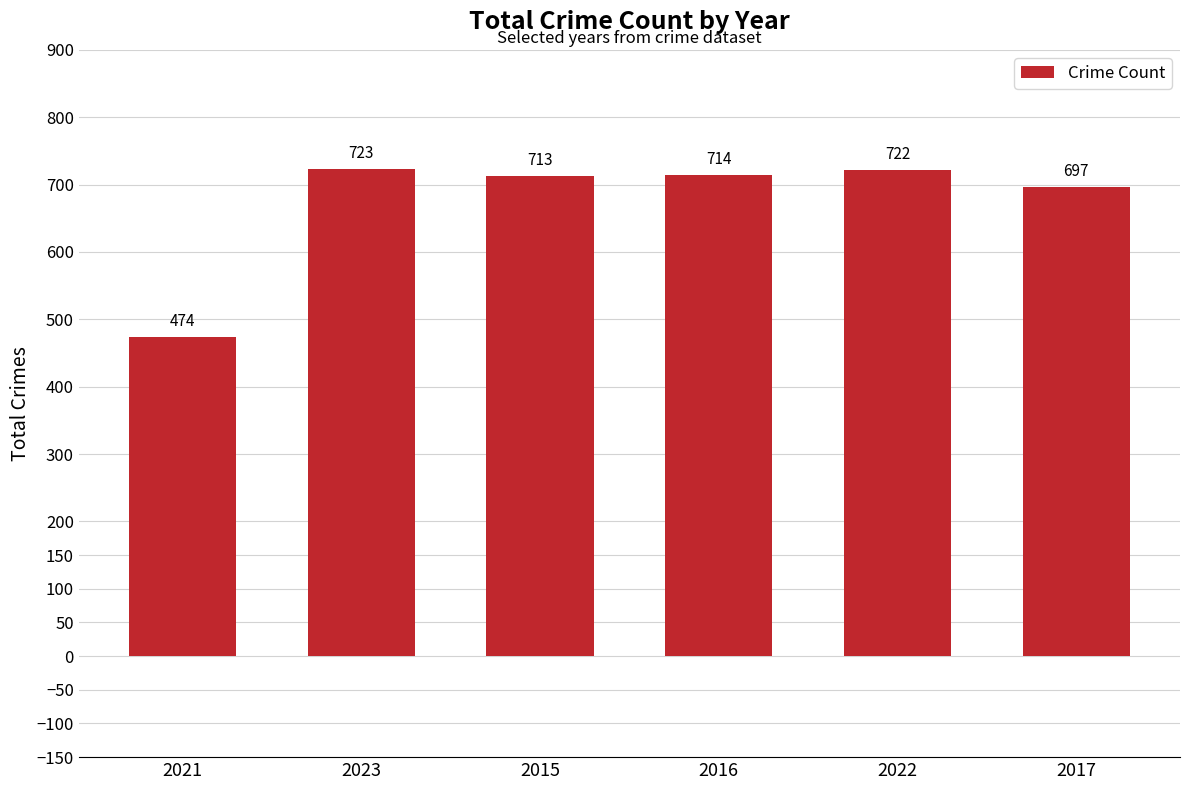

What position from the left is 2022?

5